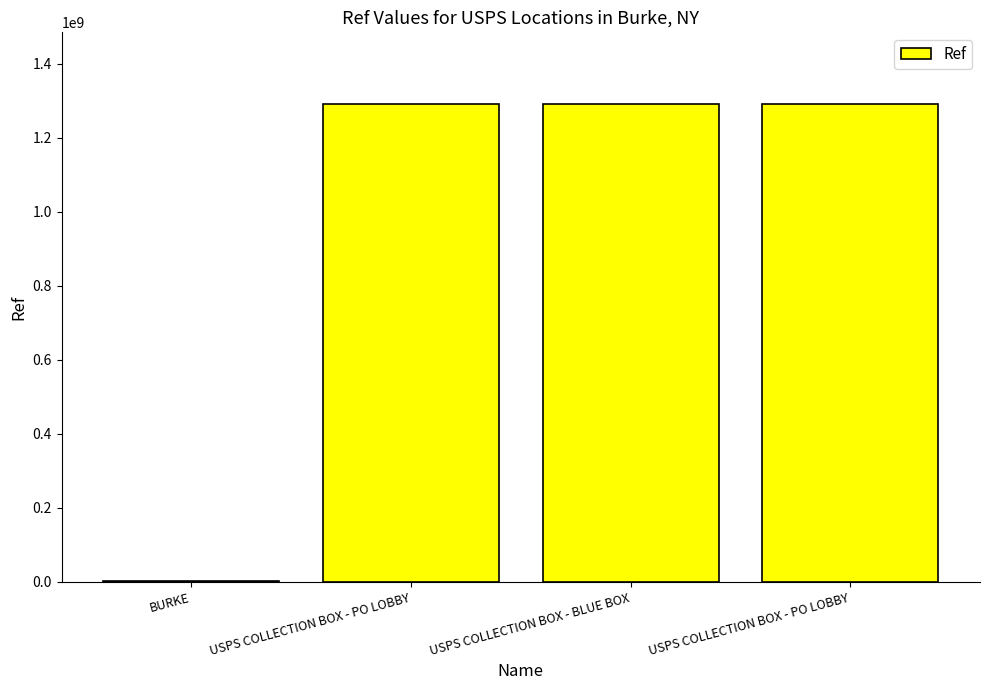

Are the bars grouped side by side (vs. stacked)?

No